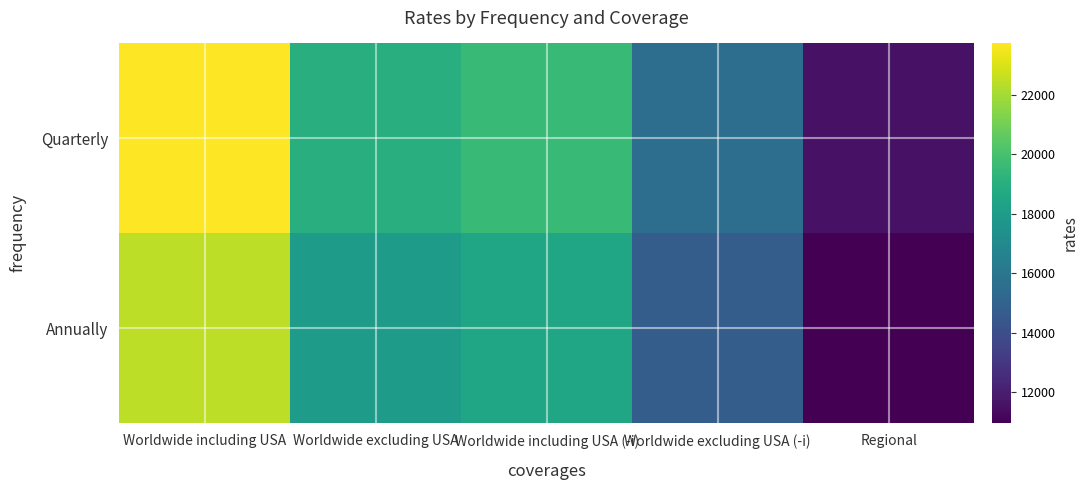

Reading right to left, what are all the values shown in this chart?

Annually: Regional=10965.8	Worldwide excluding USA (-i)=14740.9	Worldwide including USA (-i)=18516.1	Worldwide excluding USA=17976.8	Worldwide including USA=22471.0
Quarterly: Regional=11575.0	Worldwide excluding USA (-i)=15559.9	Worldwide including USA (-i)=19544.7	Worldwide excluding USA=18975.5	Worldwide including USA=23719.3